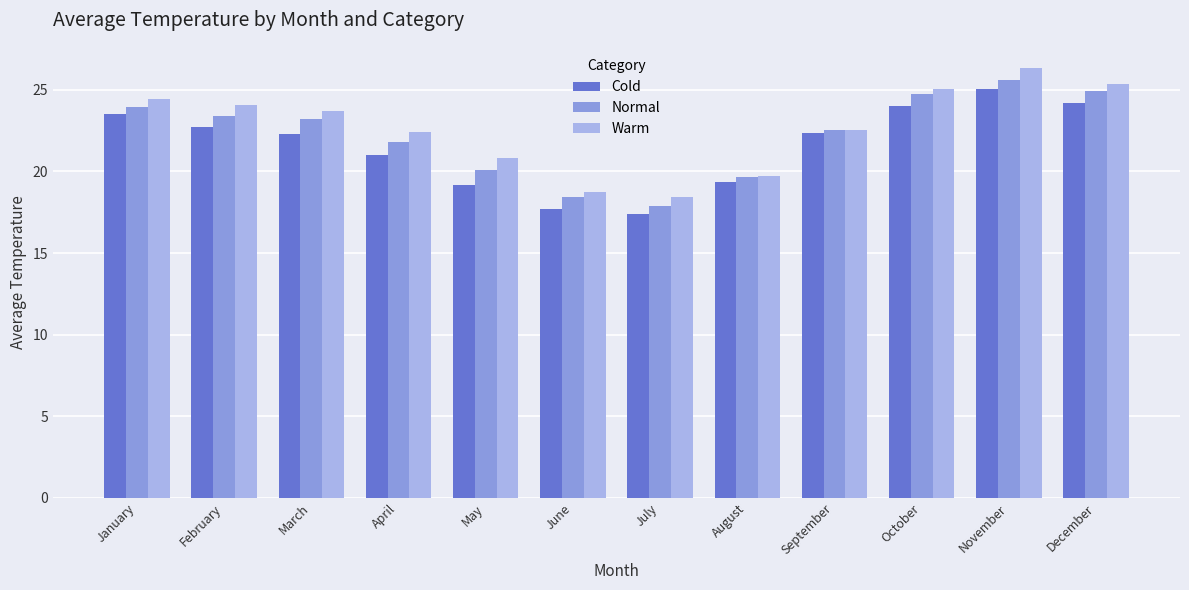

Where does the Cold series first go above 22?

January